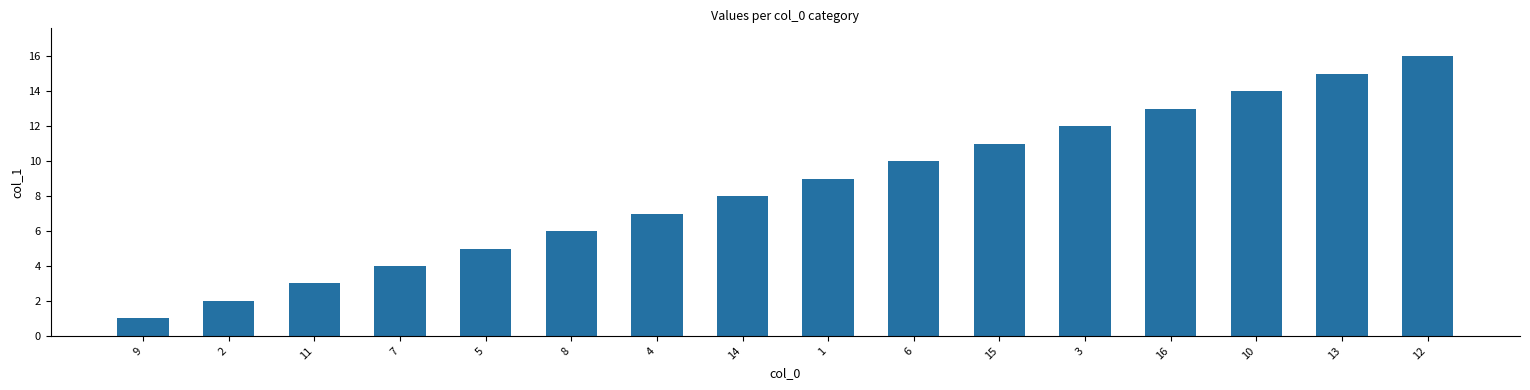

The value at 8 is 6. True or false?

True